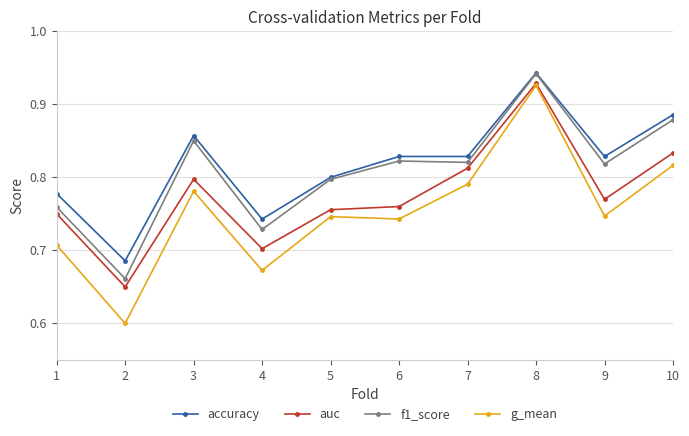

Where is g_mean nearest to the value 0?

2